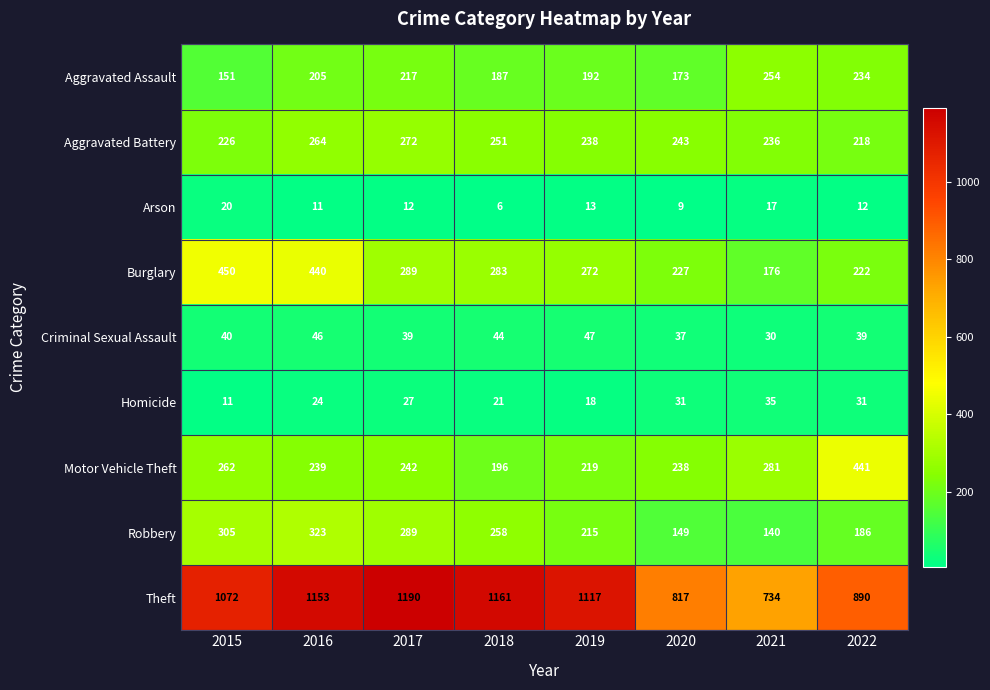

What is the difference between the second highest and second lowest values in the Theft series?

344